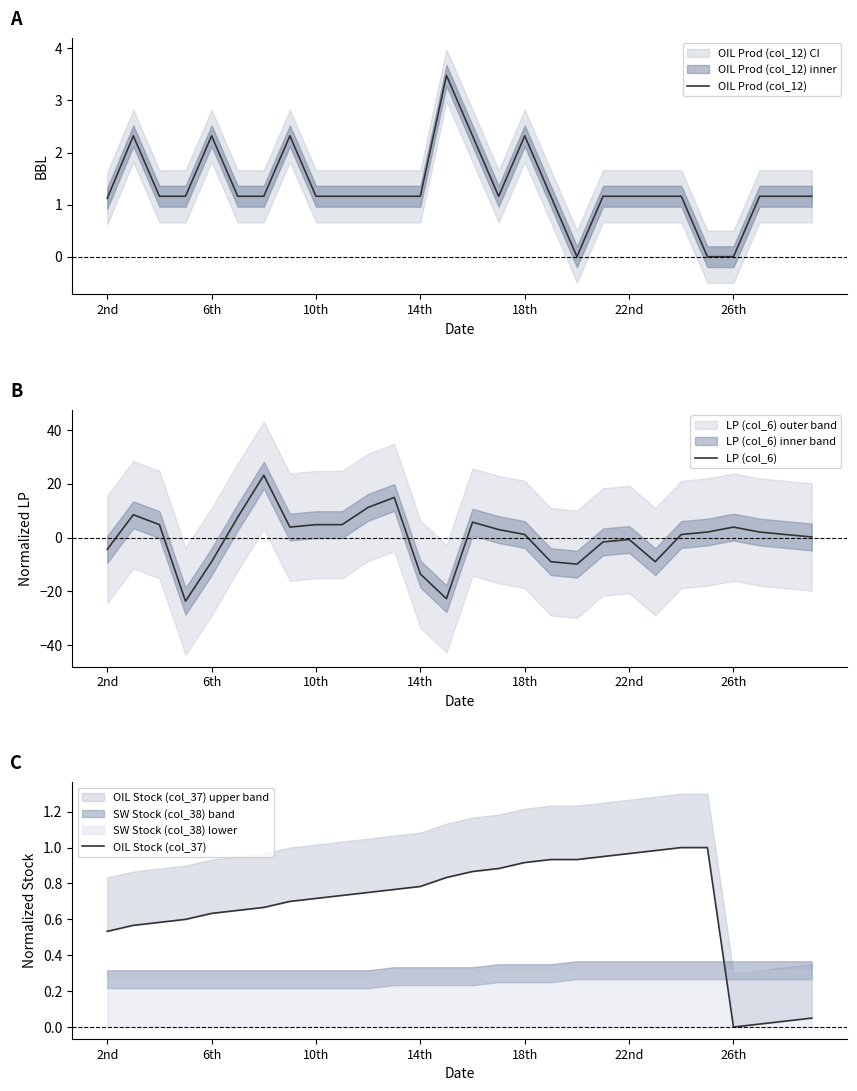

List the series in order of their peak value, highest first.

LP (col_6), OIL Prod (col_12), OIL Stock (col_37)